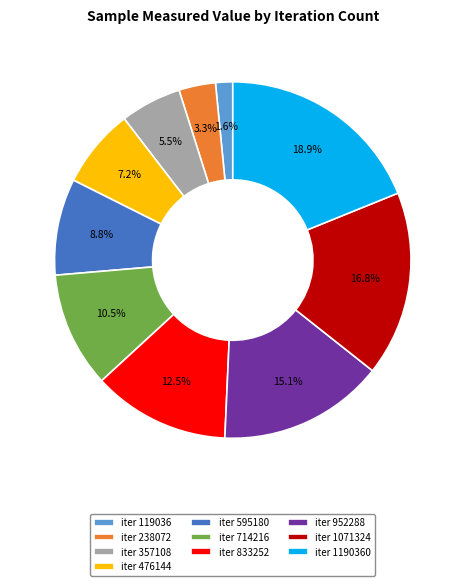

Is there any slice that represents more than half of the pie?

No